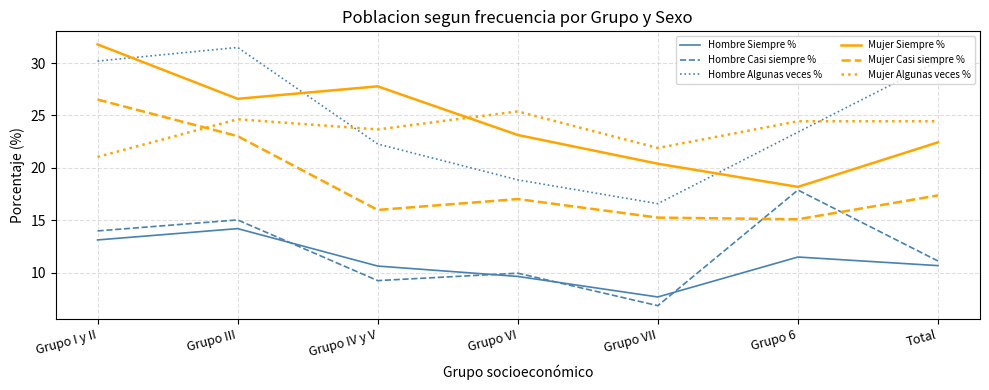

How many lines are shown in the chart?

6